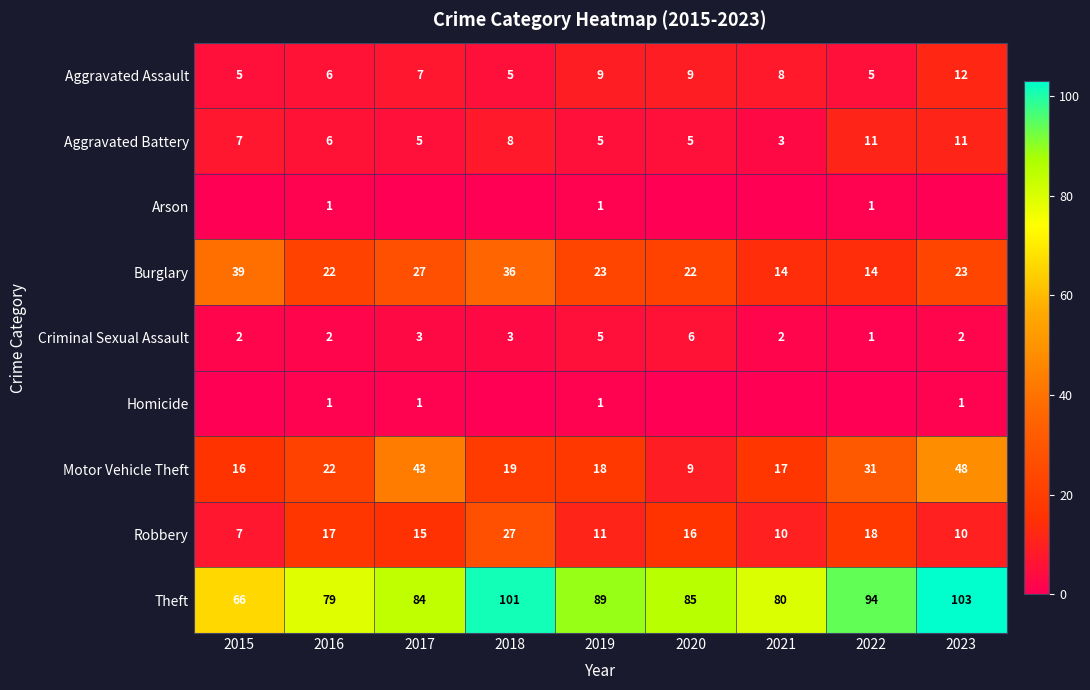

The value of Homicide at 2019 is 1. True or false?

True